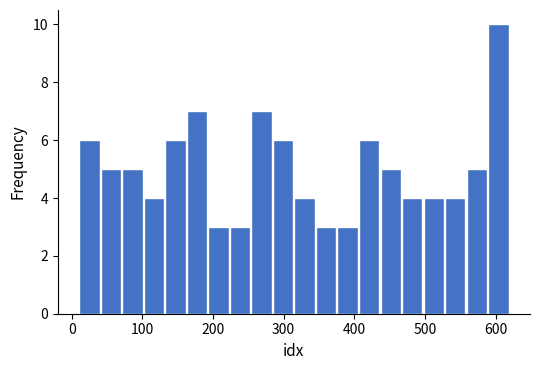

Around what value on the x-axis is the tallest bar? Give the approximate position of its centre, as read against the axis.

600